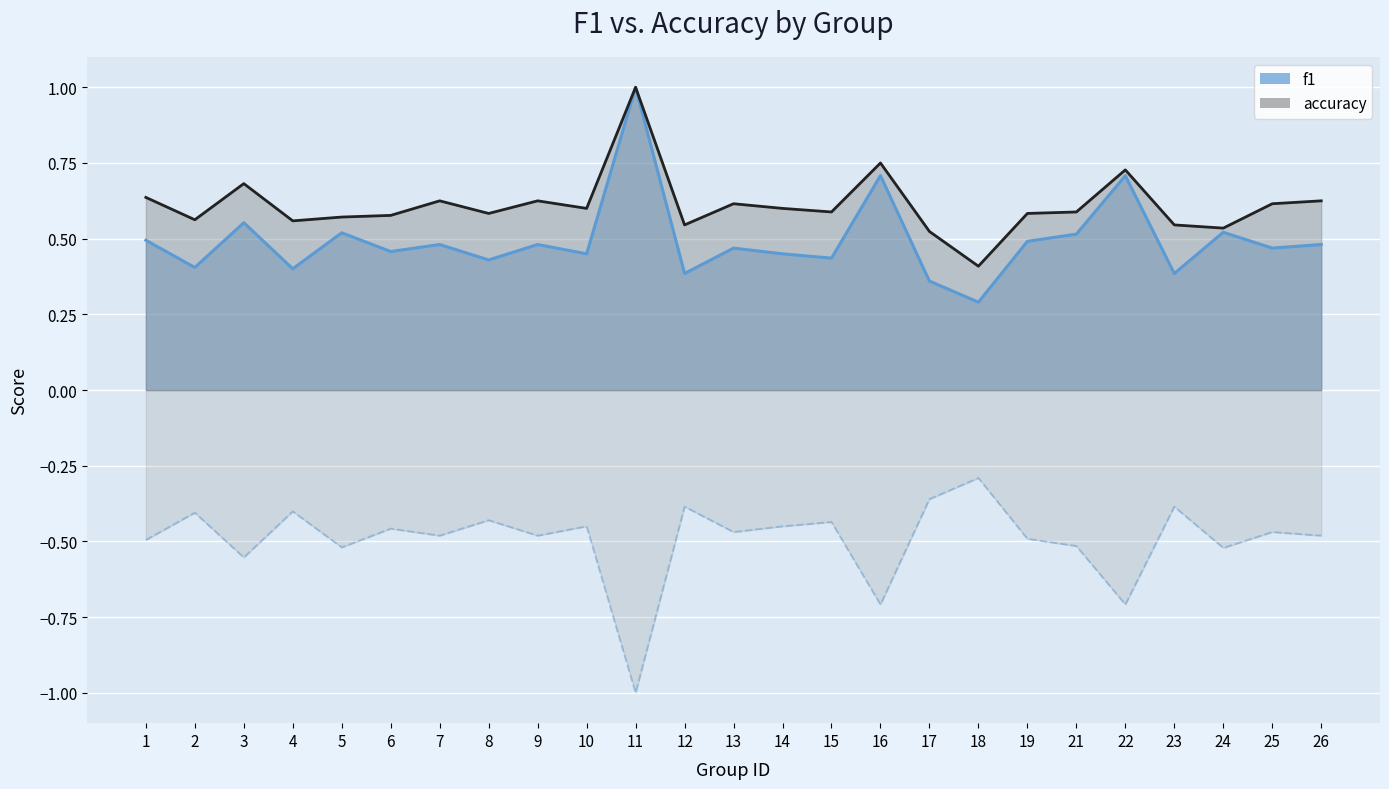

At which label is accuracy closest to 0?

18